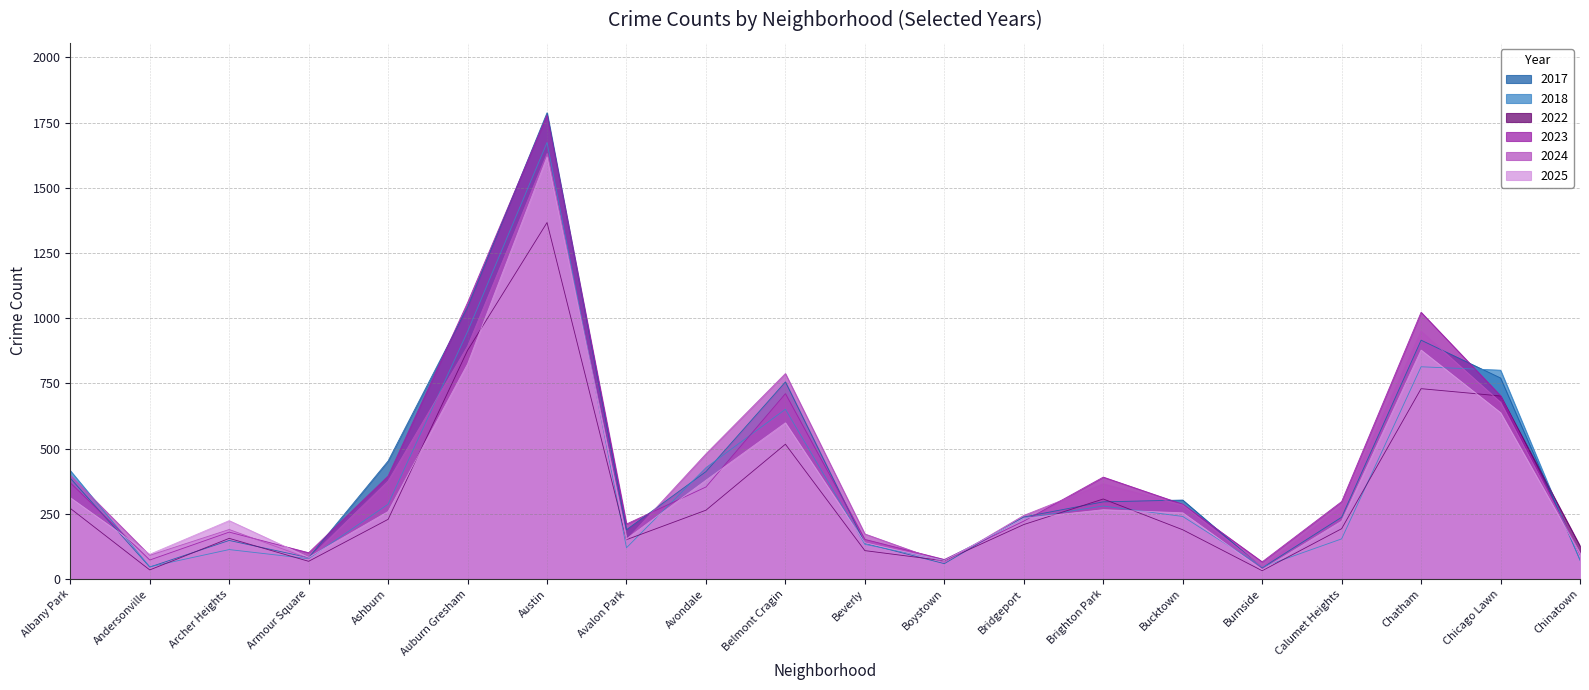

True or false: 2023 and 2022 cross at least once.

True